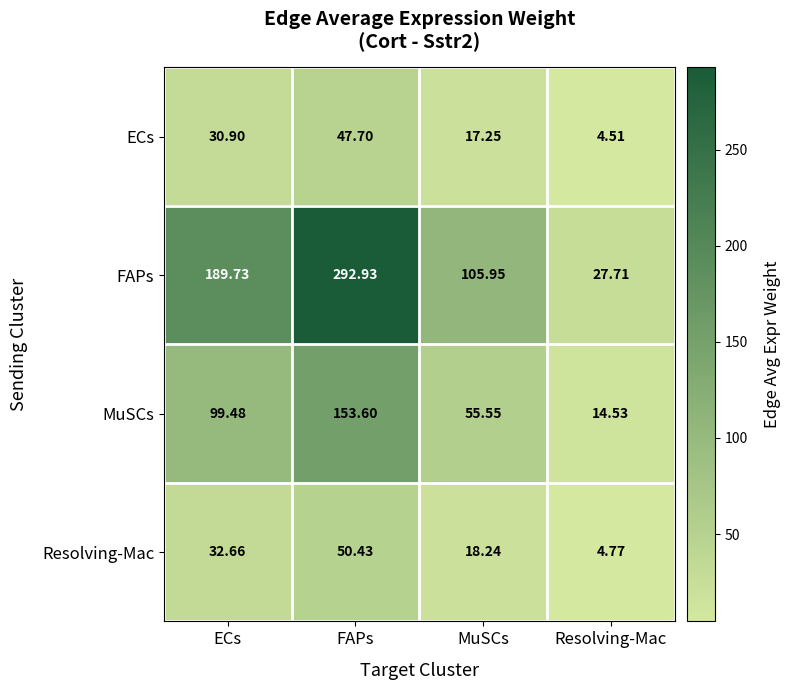

Which series changed the most between ECs and Resolving-Mac?

FAPs